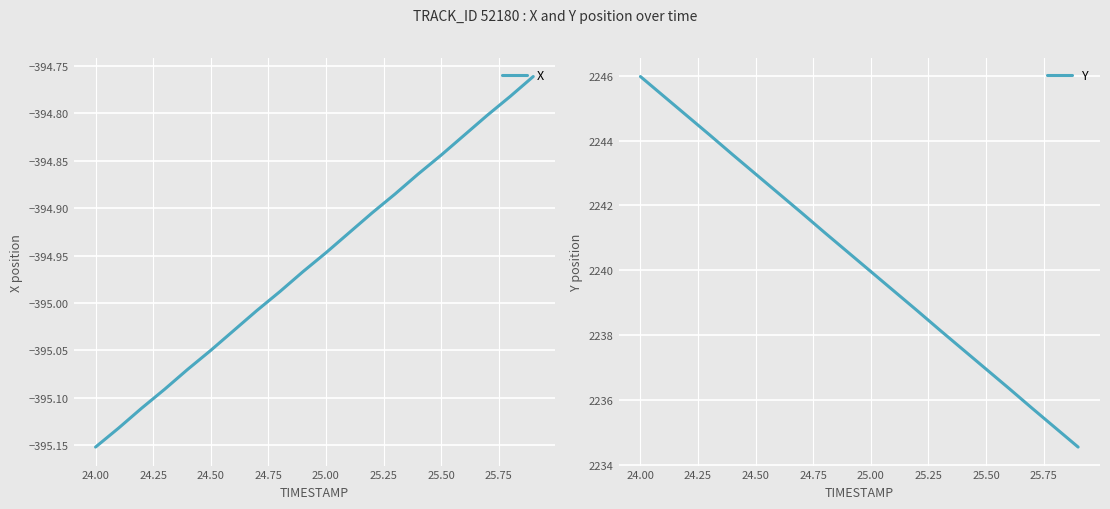

What is the value of the Y point at the 20th from the left?

2234.5